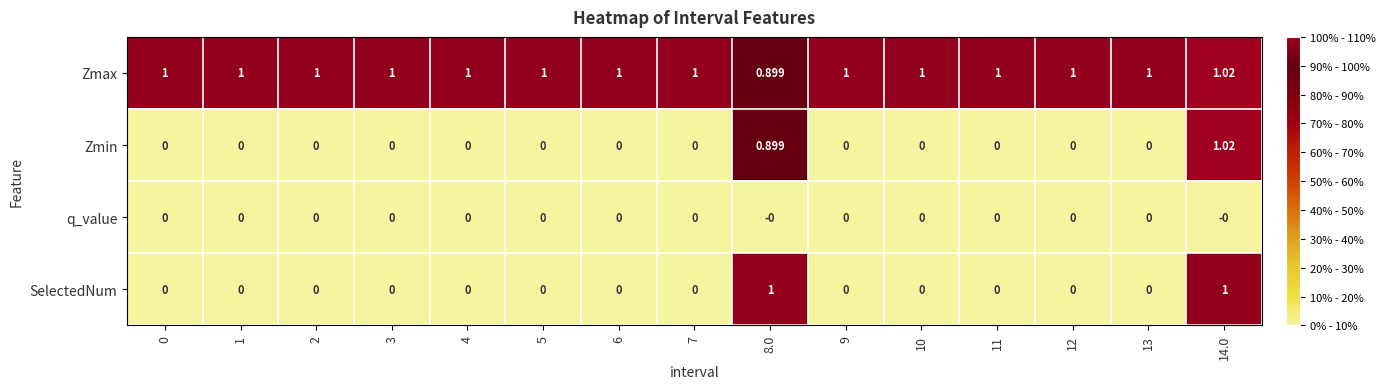

How many data points does each series have?

15